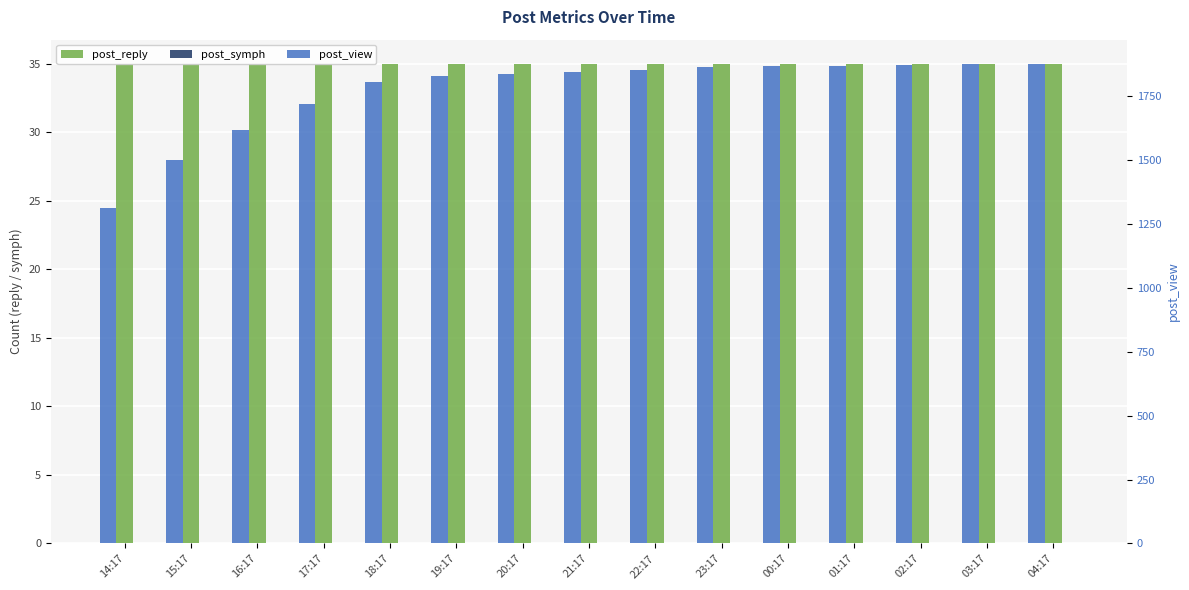

Which series has the largest total across all categories?

post_view